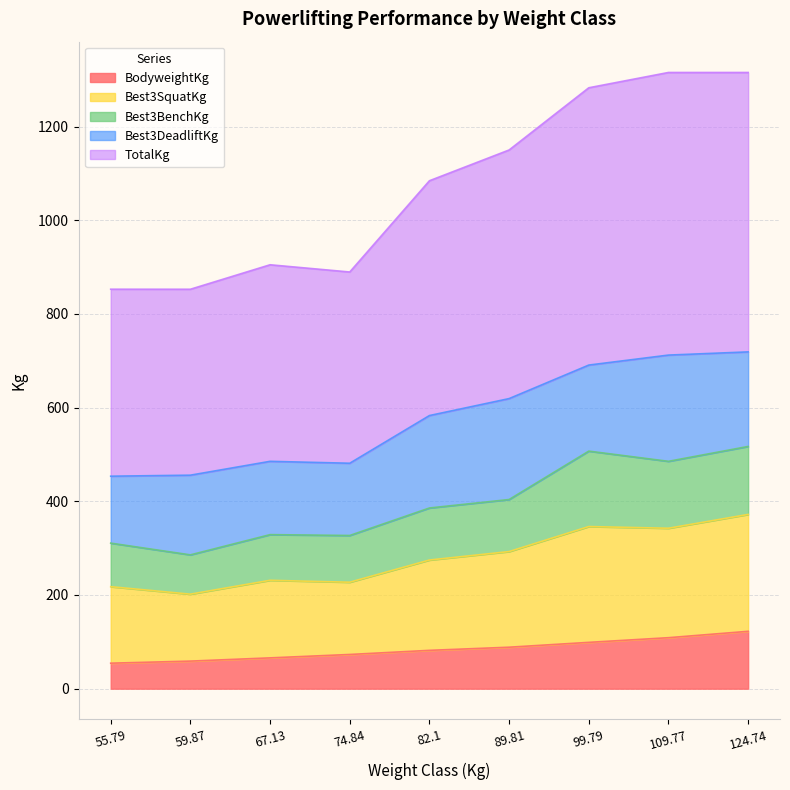

True or false: BodyweightKg and Best3SquatKg intersect in this chart.

False